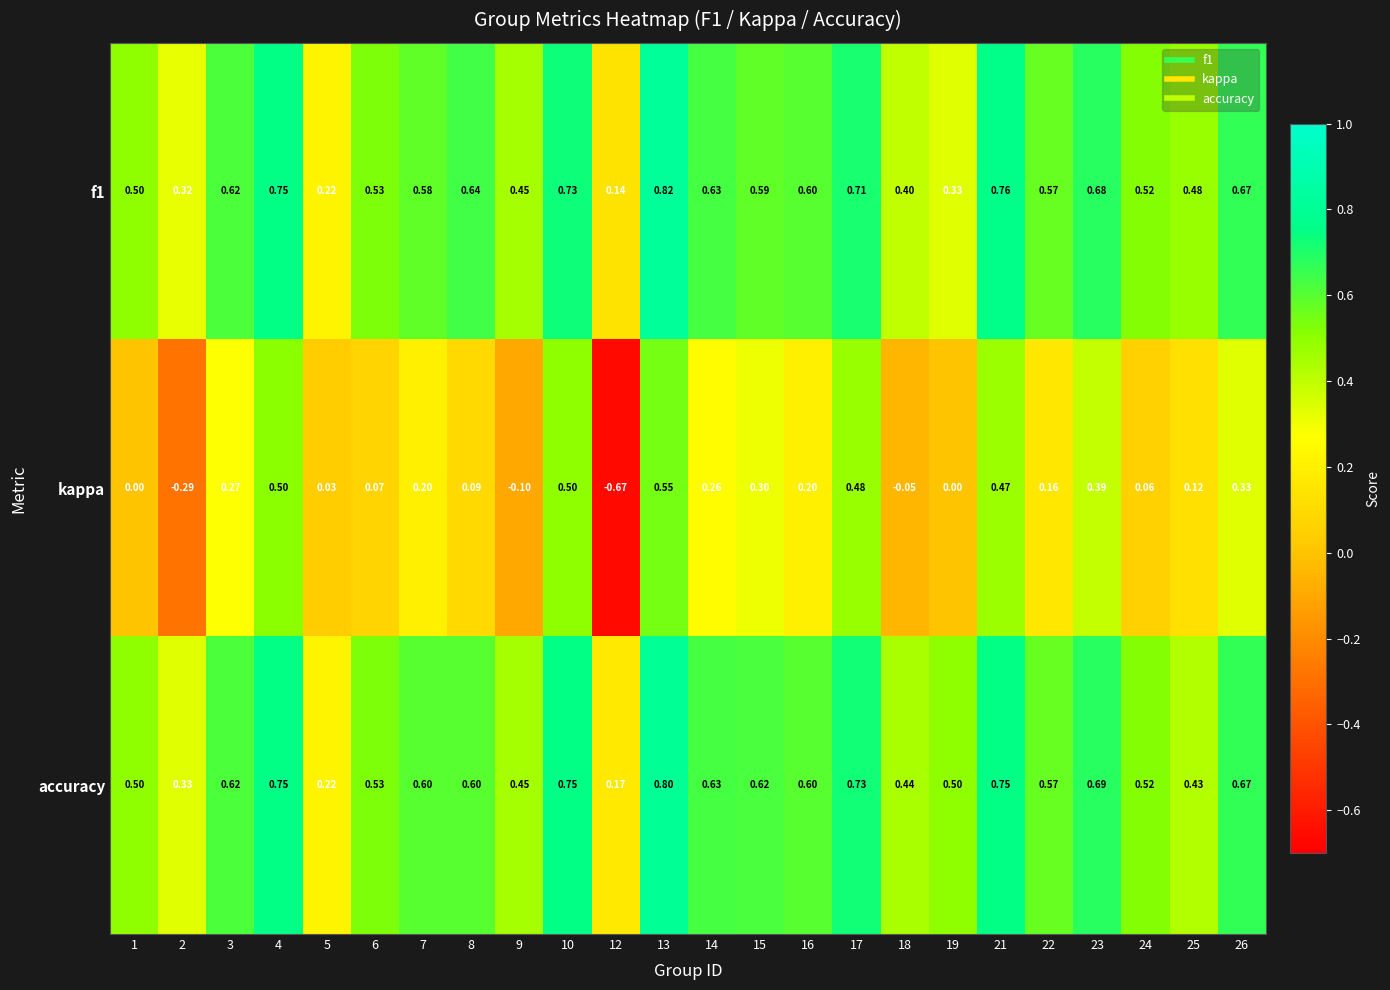

Which series has the largest total across all categories?

accuracy